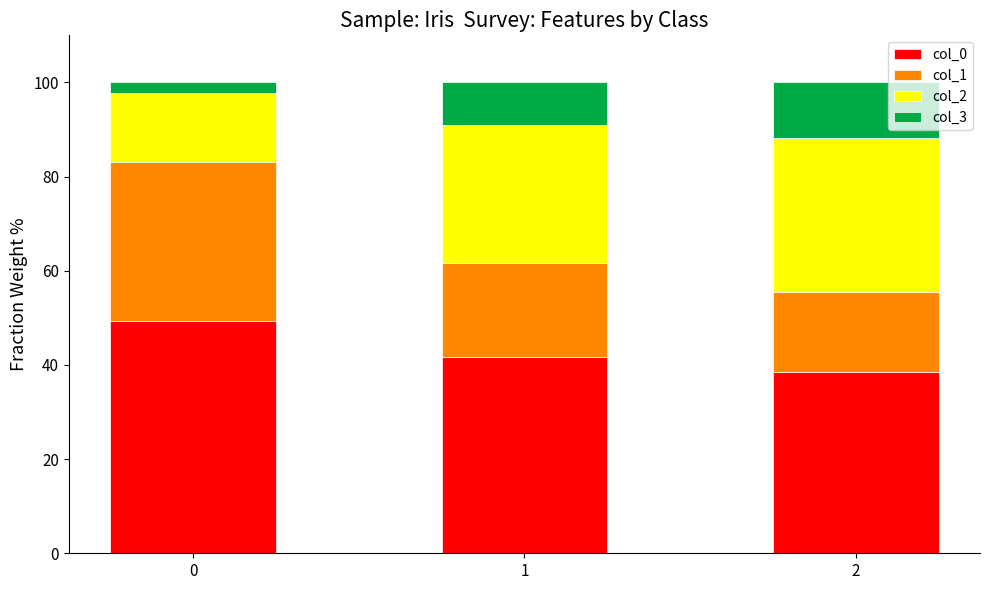

How many data points in col_0 are above 41?

2